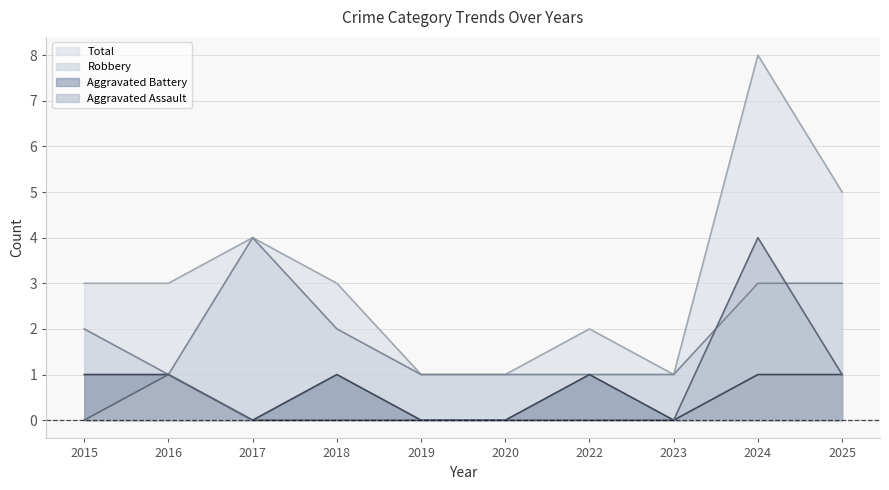

Reading left to right, what are all the values shown in this chart?

Aggravated Assault: 2015=0	2016=1	2017=0	2018=0	2019=0	2020=0	2022=0	2023=0	2024=4	2025=1
Aggravated Battery: 2015=1	2016=1	2017=0	2018=1	2019=0	2020=0	2022=1	2023=0	2024=1	2025=1
Robbery: 2015=2	2016=1	2017=4	2018=2	2019=1	2020=1	2022=1	2023=1	2024=3	2025=3
Total: 2015=3	2016=3	2017=4	2018=3	2019=1	2020=1	2022=2	2023=1	2024=8	2025=5